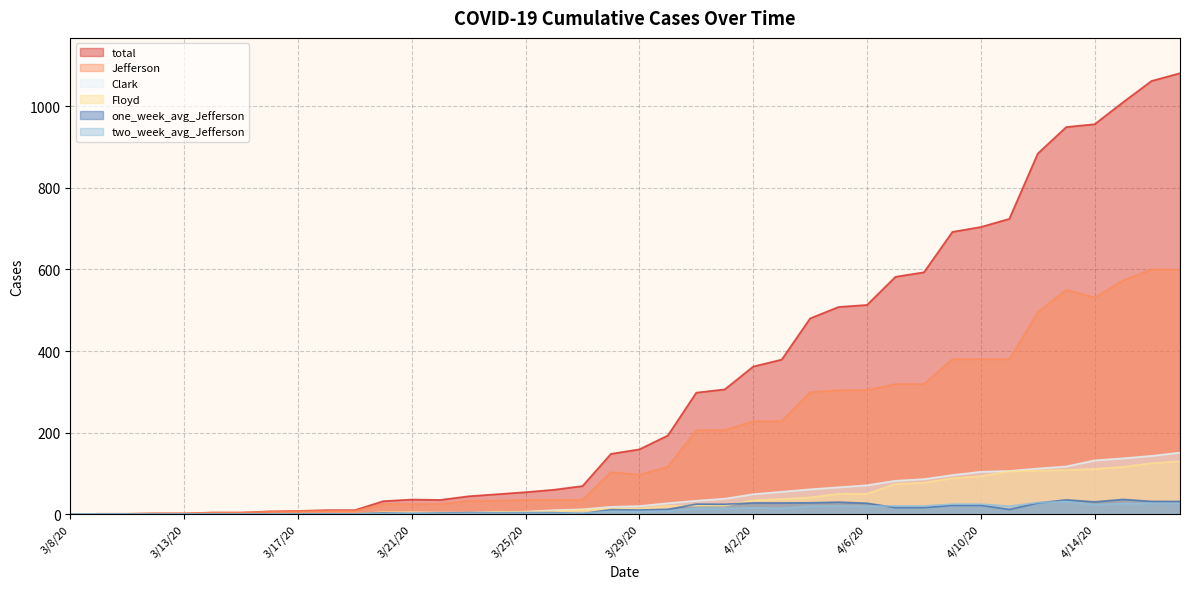

Reading left to right, transcribe all the data shown in this chart.

total: 0.0	1.0	1.0	2.0	2.0	4.0	4.0	7.0	8.0	10.0	10.0	32.0	36.0	35.0	44.0	49.0	54.0	60.0	69.0	148.0	159.0	193.0	298.0	306.0	362.0	379.0	480.0	508.0	513.0	582.0	593.0	692.0	704.0	724.0	884.0	949.0	956.0	1010.0	1062.0	1081.0
Jefferson: 0.0	1.0	1.0	2.0	2.0	4.0	4.0	6.0	7.0	8.0	8.0	25.0	25.0	25.0	33.0	33.0	35.0	35.0	35.0	103.0	97.0	116.0	206.0	206.0	228.0	228.0	299.0	304.0	304.0	319.0	319.0	380.0	380.0	380.0	495.0	550.0	531.0	573.0	600.0	599.0
Clark: 0.0	0.0	0.0	0.0	0.0	0.0	0.0	0.0	0.0	1.0	1.0	1.0	4.0	4.0	4.0	5.0	6.0	10.0	12.0	18.0	20.0	27.0	33.0	38.0	49.0	55.0	61.0	66.0	71.0	82.0	86.0	96.0	104.0	106.0	112.0	117.0	132.0	137.0	143.0	151.0
Floyd: 0.0	0.0	0.0	0.0	0.0	0.0	0.0	1.0	1.0	1.0	1.0	5.0	5.0	3.0	3.0	6.0	6.0	7.0	11.0	13.0	14.0	20.0	21.0	21.0	34.0	37.0	41.0	50.0	50.0	74.0	77.0	88.0	93.0	105.0	107.0	108.0	111.0	116.0	125.0	130.0
two_week_avg_Jefferson: 0.0	0.1	0.1	0.1	0.1	0.3	0.3	0.4	0.5	0.6	0.6	1.8	2.6	1.8	2.3	2.3	2.4	2.4	2.4	7.1	6.6	7.9	14.2	14.1	15.7	14.5	19.6	19.9	19.4	20.4	20.3	24.6	24.6	19.8	28.4	31.0	23.2	26.2	26.6	26.5
one_week_avg_Jefferson: 0.0	0.1	0.1	0.3	0.3	0.6	0.6	0.7	0.9	1.0	0.9	3.3	1.8	3.0	3.9	3.7	3.9	3.9	1.4	11.1	10.3	11.9	24.7	24.4	27.6	27.6	28.0	29.6	26.9	16.1	16.1	21.7	21.7	11.6	27.3	35.1	30.3	36.3	31.4	31.3